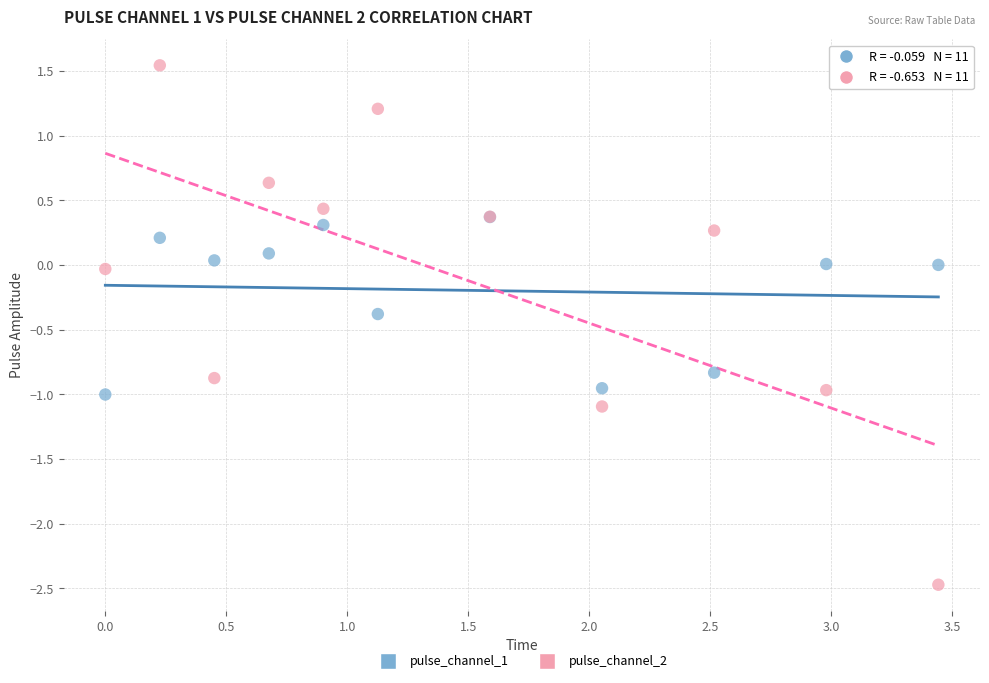

Which series has the largest Y range (max minus min)?

pulse_channel_2